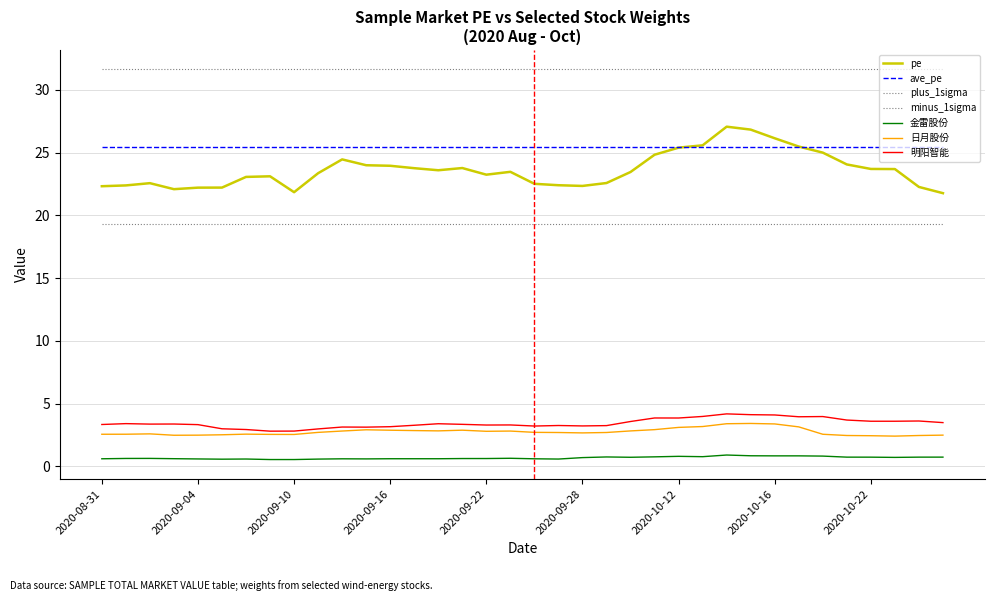

How many lines are shown in the chart?

7